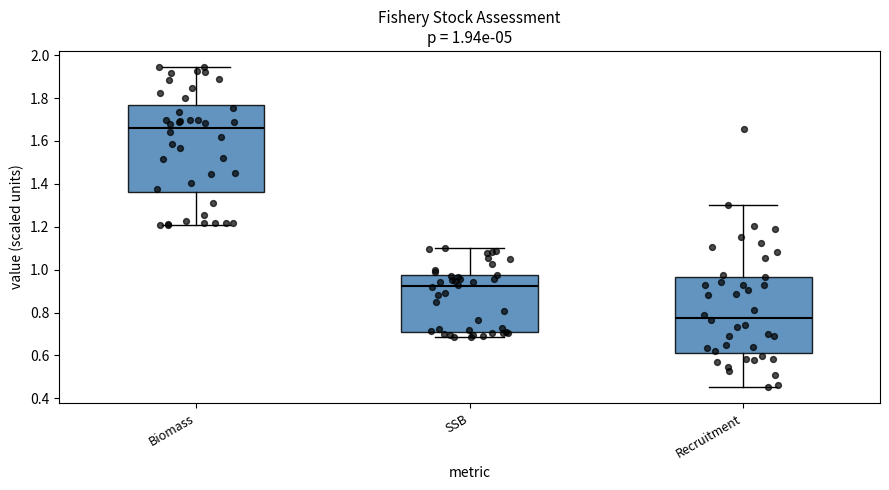

Which box's median line is the lowest?

Recruitment